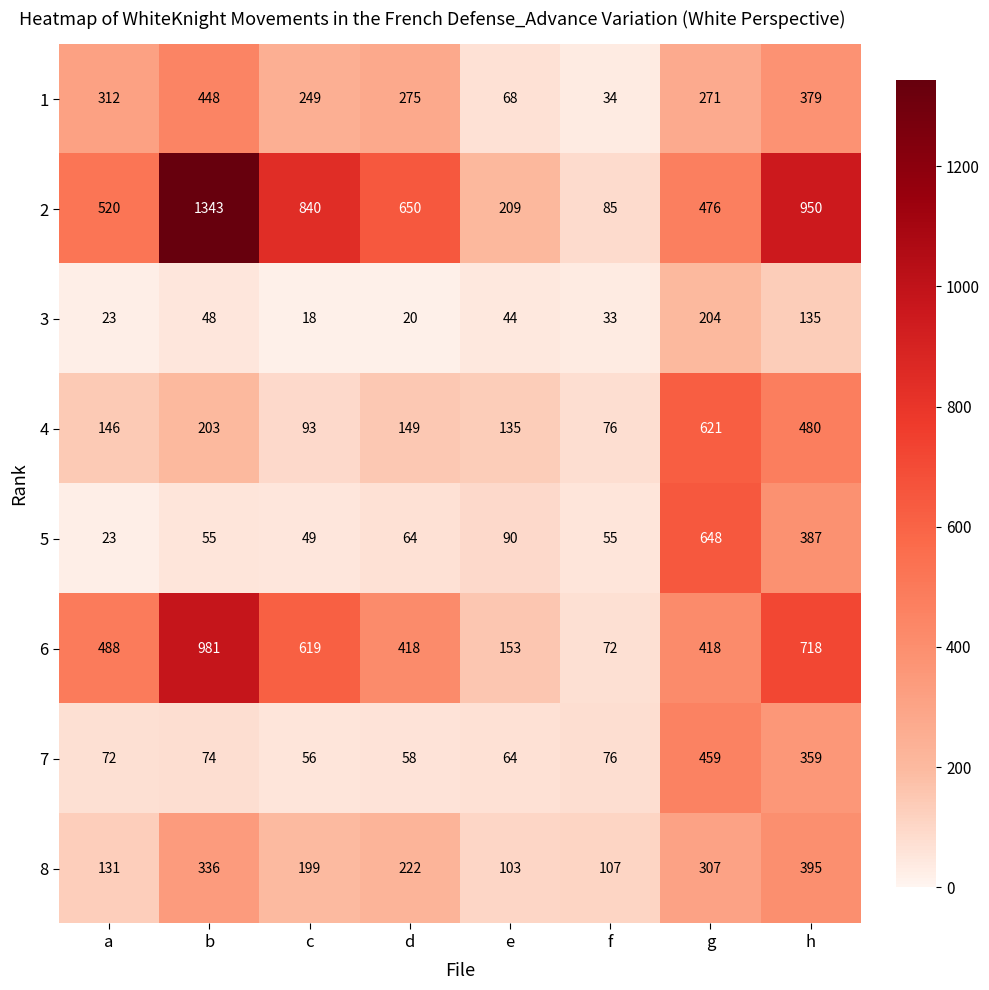

What is the difference between the maximum and minimum values in the 5 series?

625